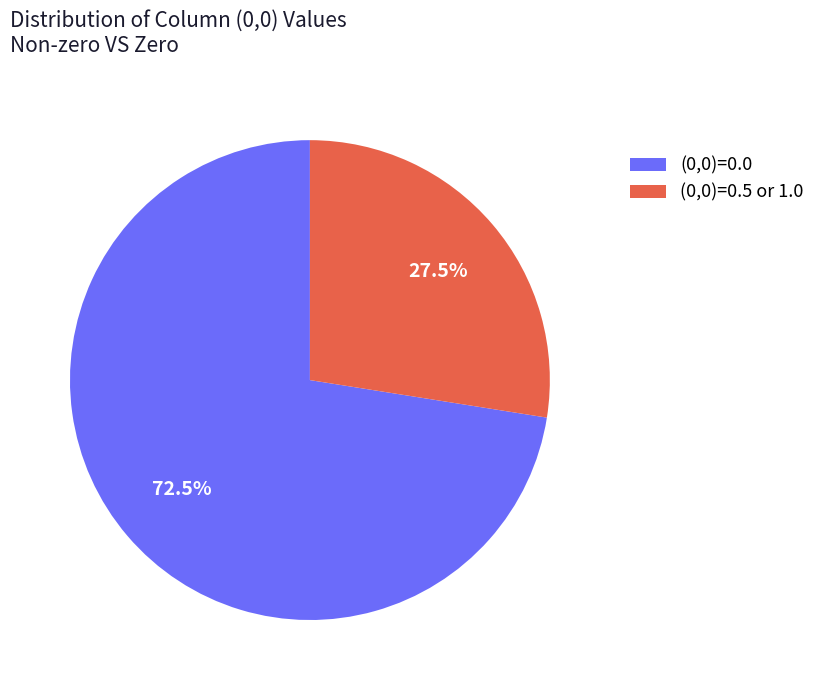

How much of the chart is everything except (0,0)=0.5 or 1.0?

72.5%